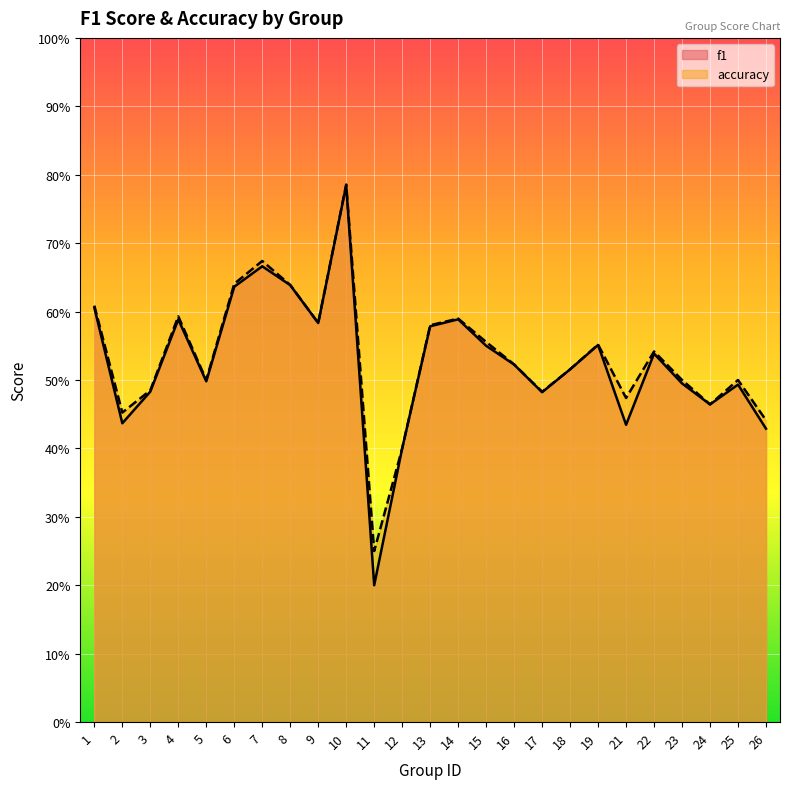

True or false: accuracy and f1 intersect in this chart.

False